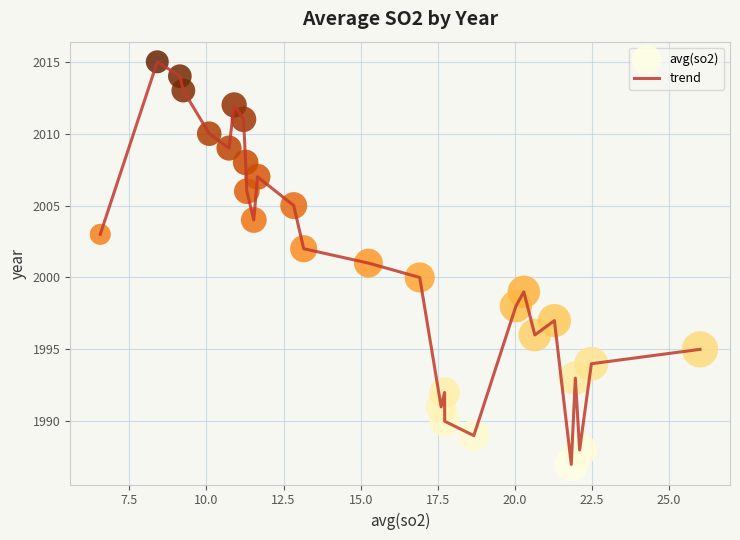

What is the difference between the maximum and minimum values?

28